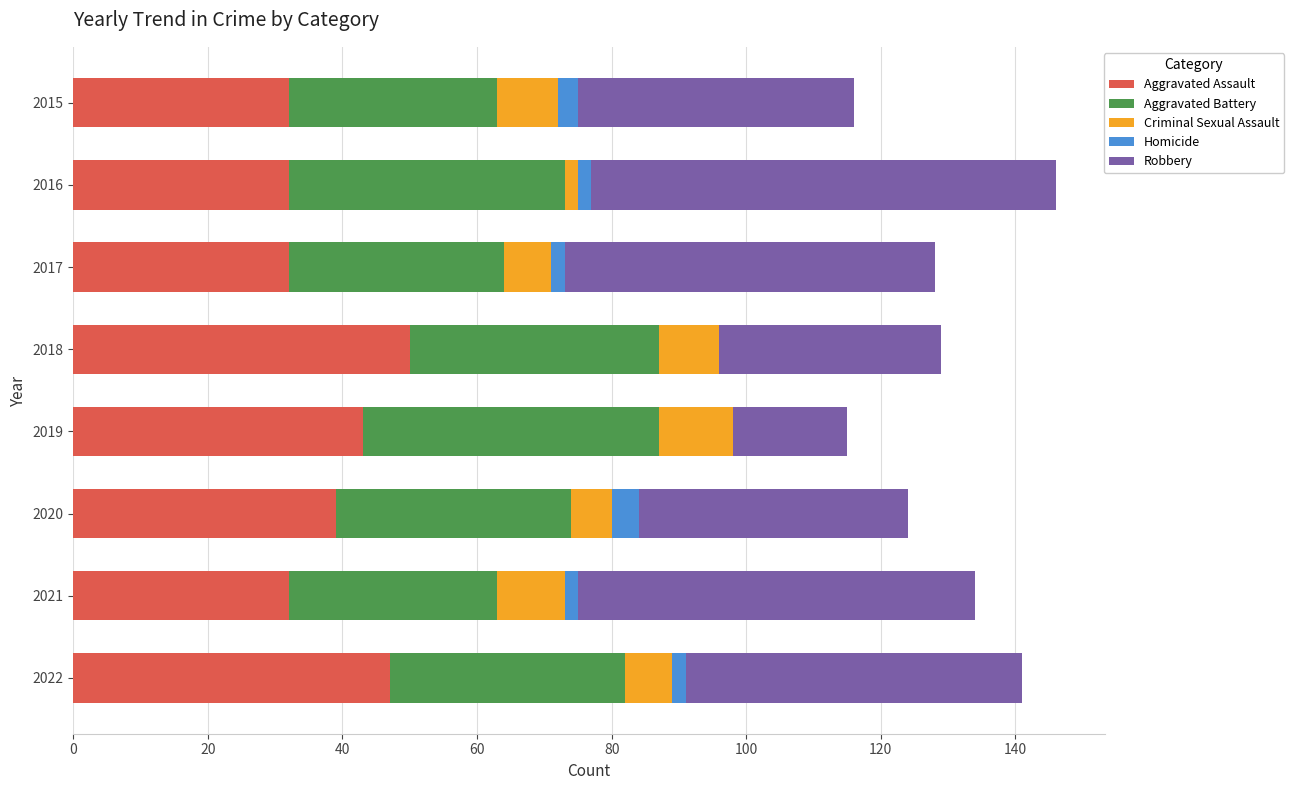

The Aggravated Assault series shows 69 at 2020. True or false?

False